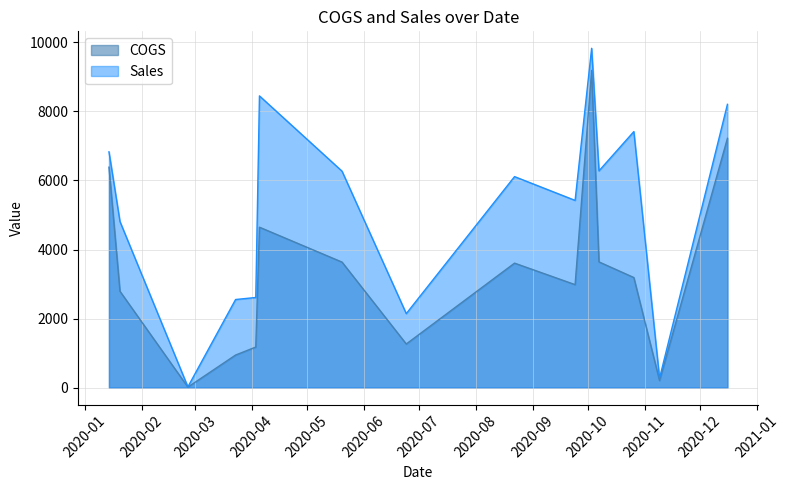

Rank the series by their average value, from highest to lowest.

Sales, COGS